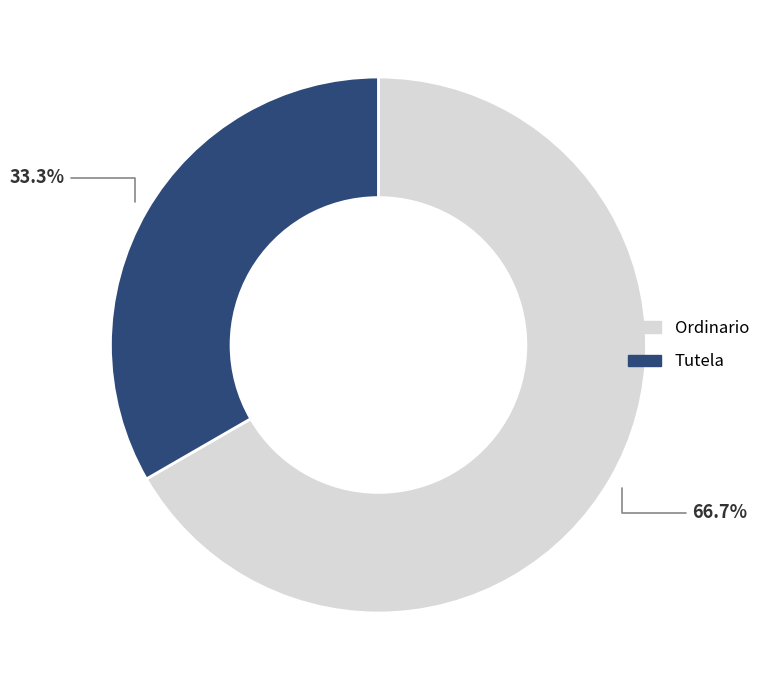

Which category accounts for the majority?

Ordinario